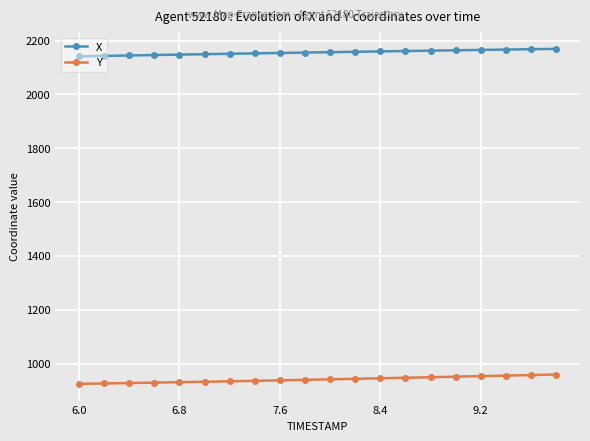

What is the minimum value shown in the chart?

924.6